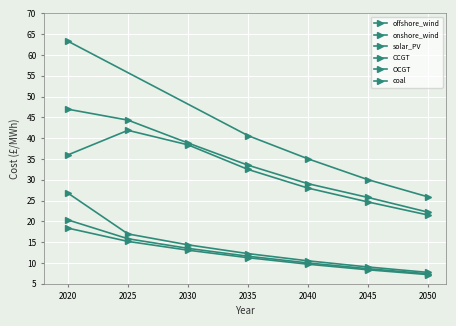

Which category has the highest value across all series?

2020